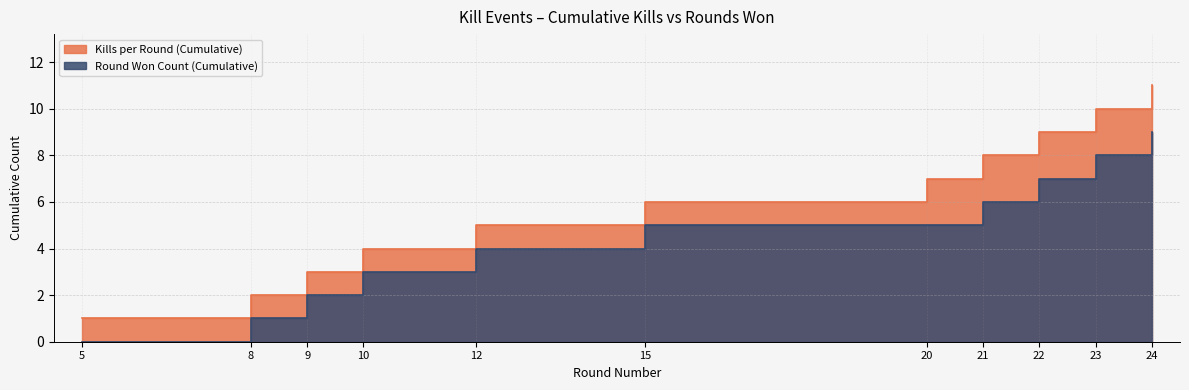

At which label does Round Won Count (Cumulative) first exceed 5?

21